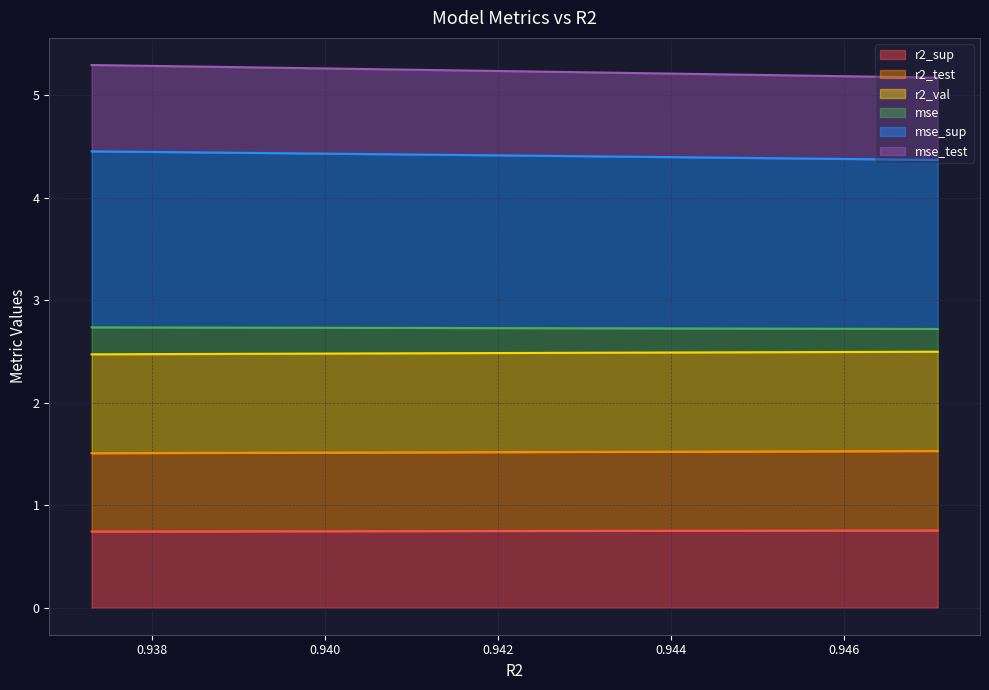

How many series are shown in this chart?

6